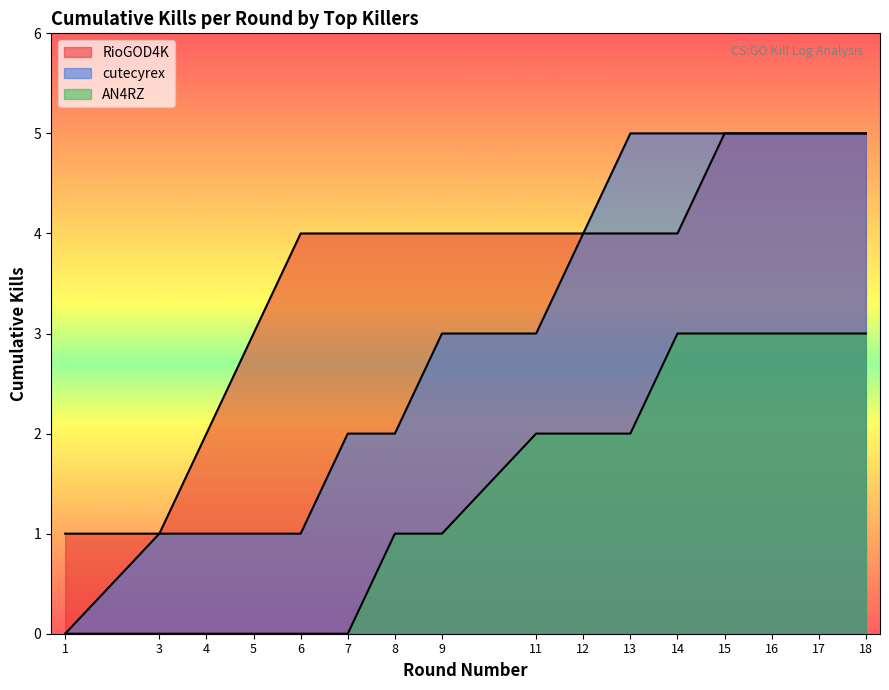

What is the total value across all series at 15?

13